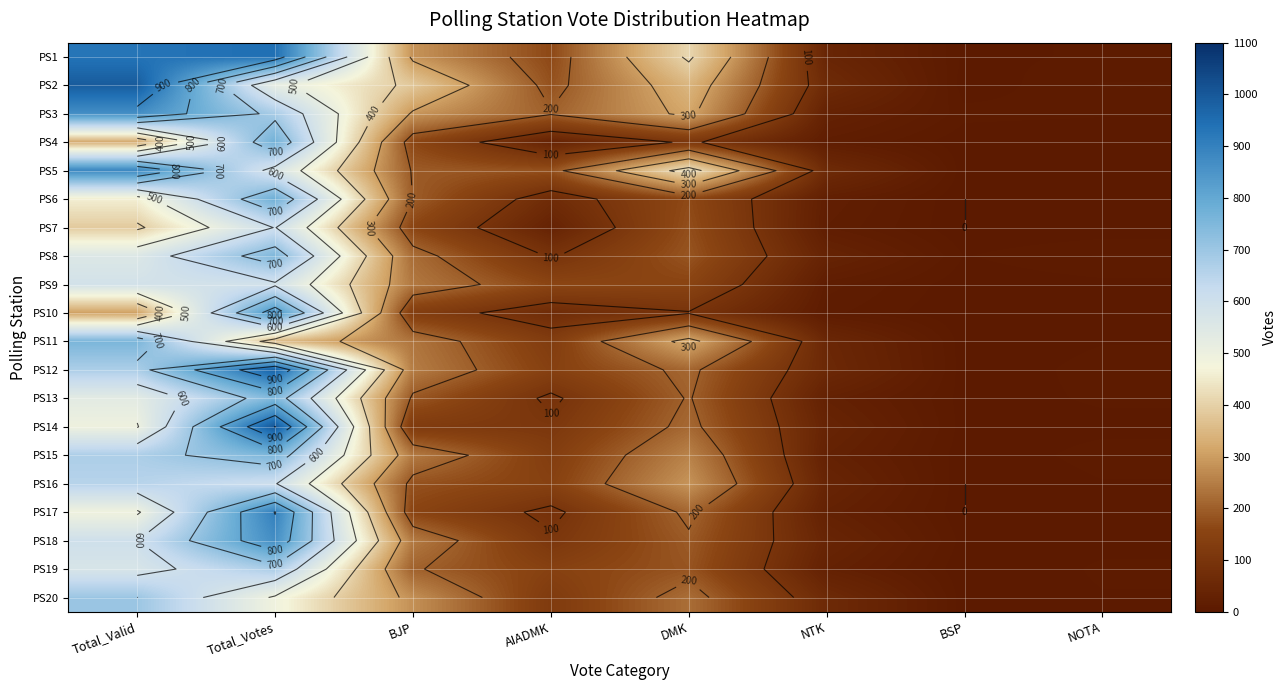

Which label corresponds to the smallest value in the chart?

NOTA